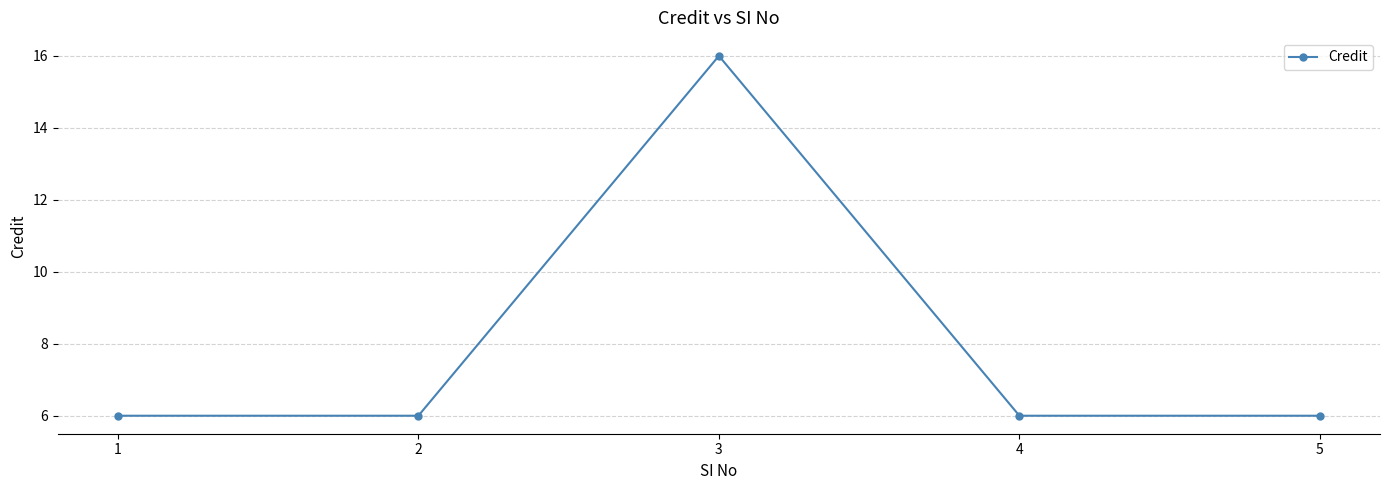

How many data points does each series have?

5